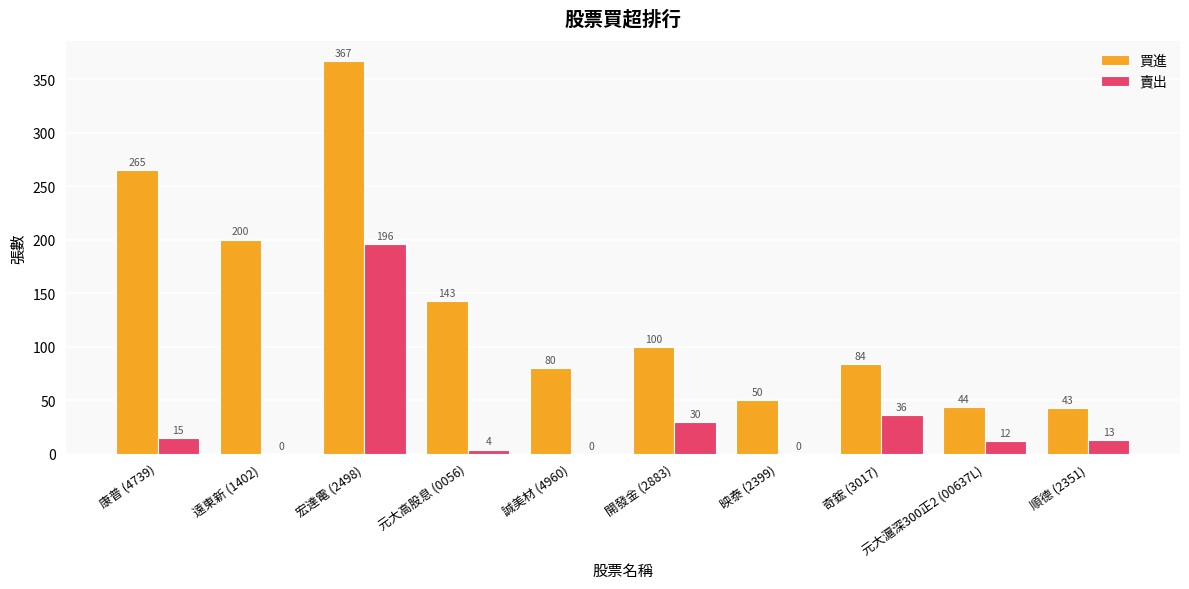

What is the total value across all series at 元大高股息 (0056)?

147